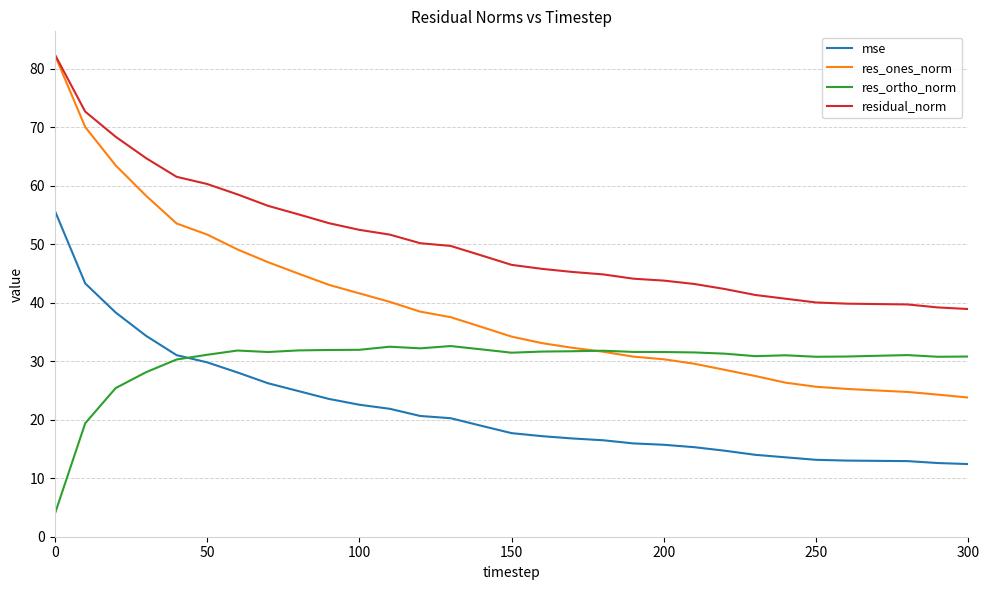

Which series has the largest total across all categories?

residual_norm